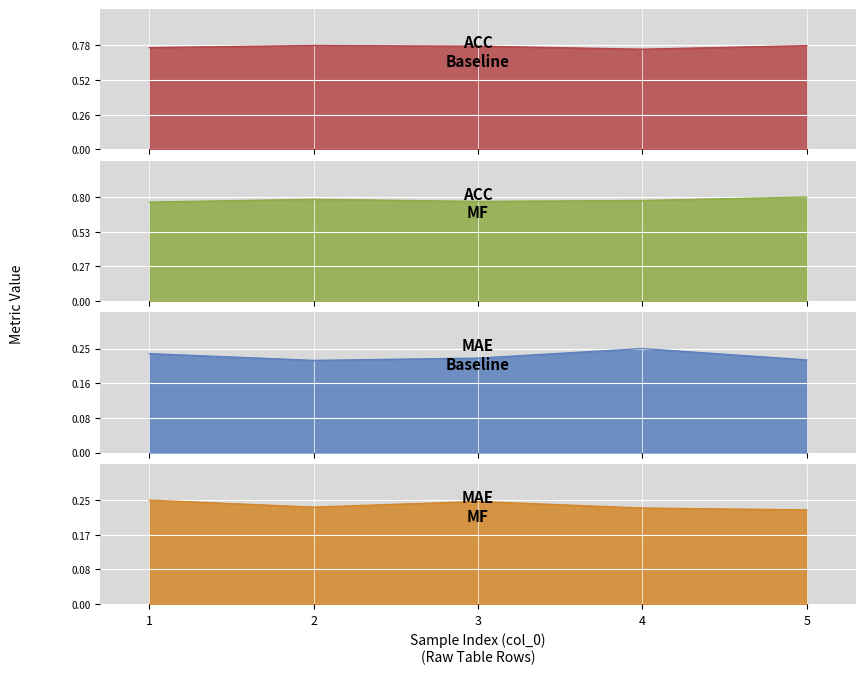

True or false: mae_baseline and mae_mf intersect in this chart.

True